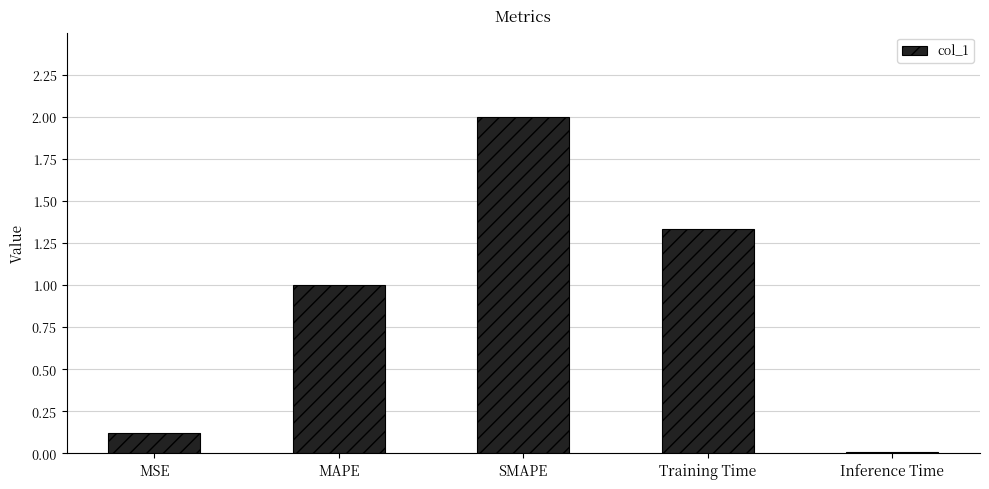

What is the sum of all values?

4.5